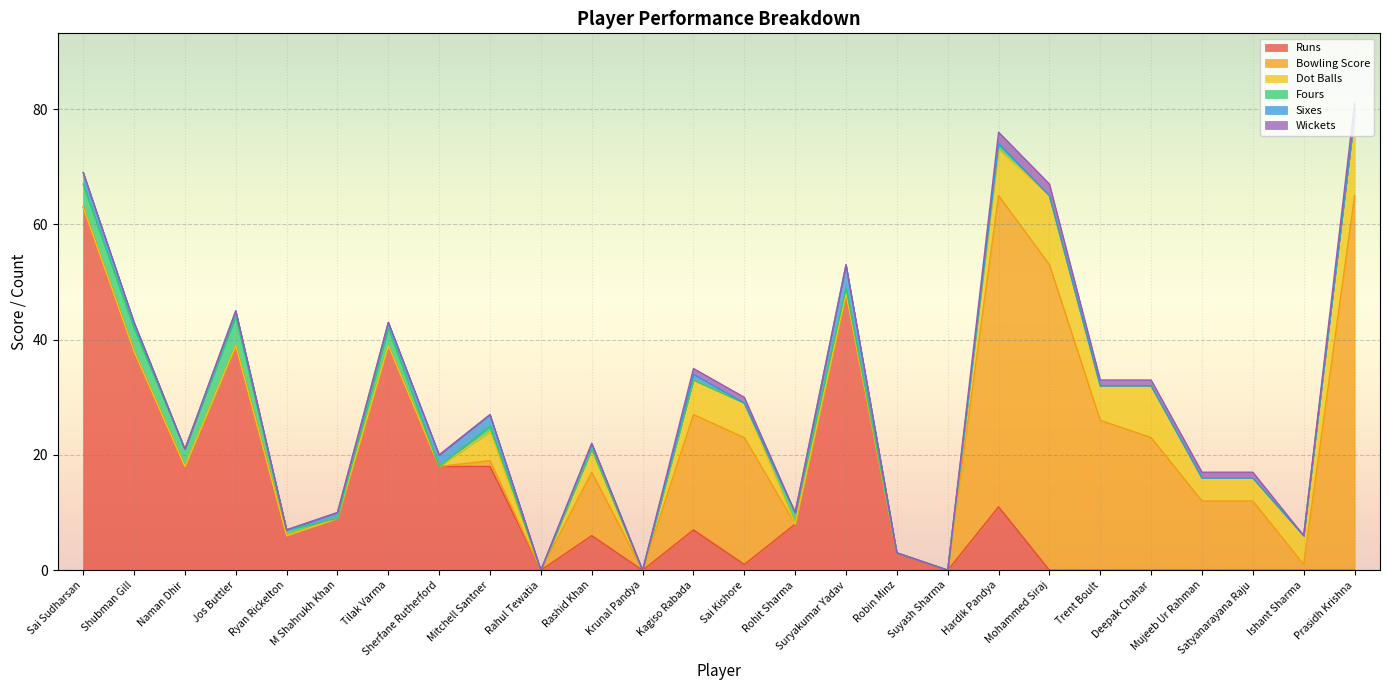

Reading left to right, extract all data points from this chart.

Runs: 63	38	18	39	6	9	39	18	18	0	6	0	7	1	8	48	3	0	11	0	0	0	0	0	0	0
Bowling Score: 0	0	0	0	0	0	0	0	1	0	11	0	20	22	0	0	0	0	54	53	26	23	12	12	1	65
Dot Balls: 0	0	0	0	0	0	0	0	5	0	4	0	6	6	0	0	0	0	8	12	6	9	4	4	5	14
Fours: 4	4	3	5	1	0	3	0	1	0	0	0	0	0	2	1	0	0	1	0	0	0	0	0	0	0
Sixes: 2	1	0	1	0	1	1	2	2	0	1	0	1	0	0	4	0	0	0	0	0	0	0	0	0	0
Wickets: 0	0	0	0	0	0	0	0	0	0	0	0	1	1	0	0	0	0	2	2	1	1	1	1	0	2